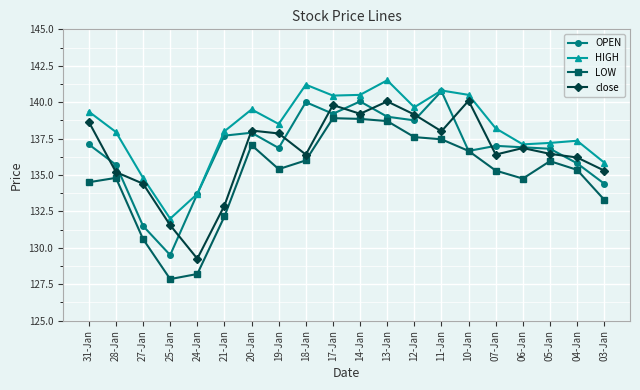

What value does the OPEN series have at 17-Jan?

139.2